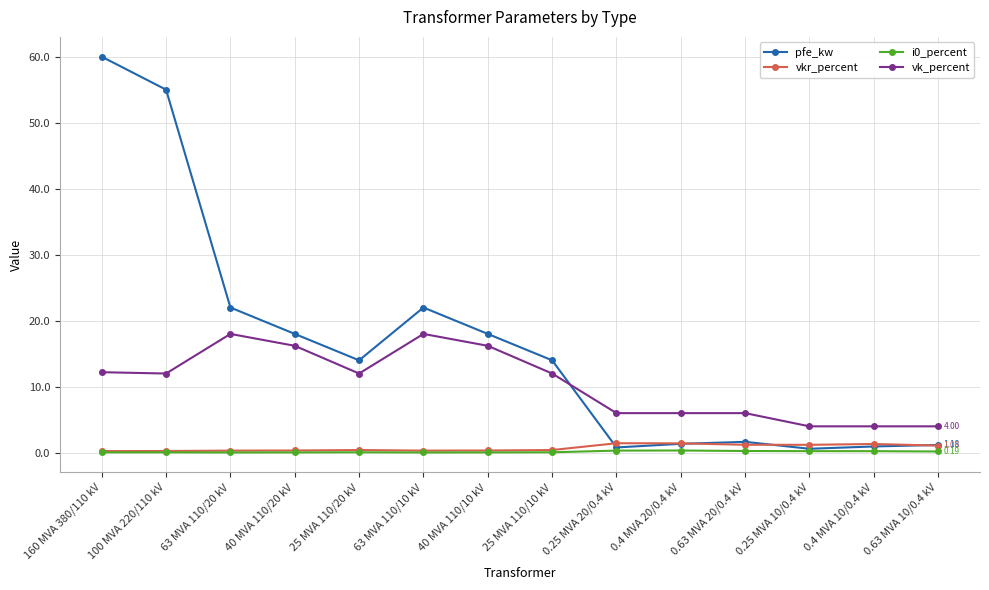

At which category does pfe_kw reach its first local valley?

25 MVA 110/20 kV